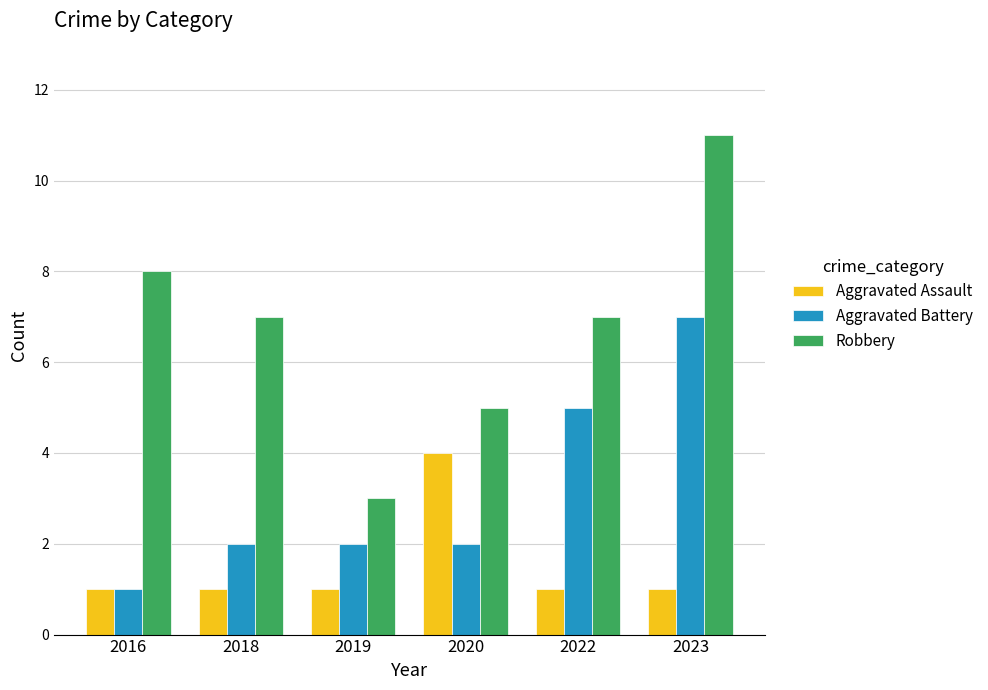

What is the sum of all Aggravated Assault values?

9